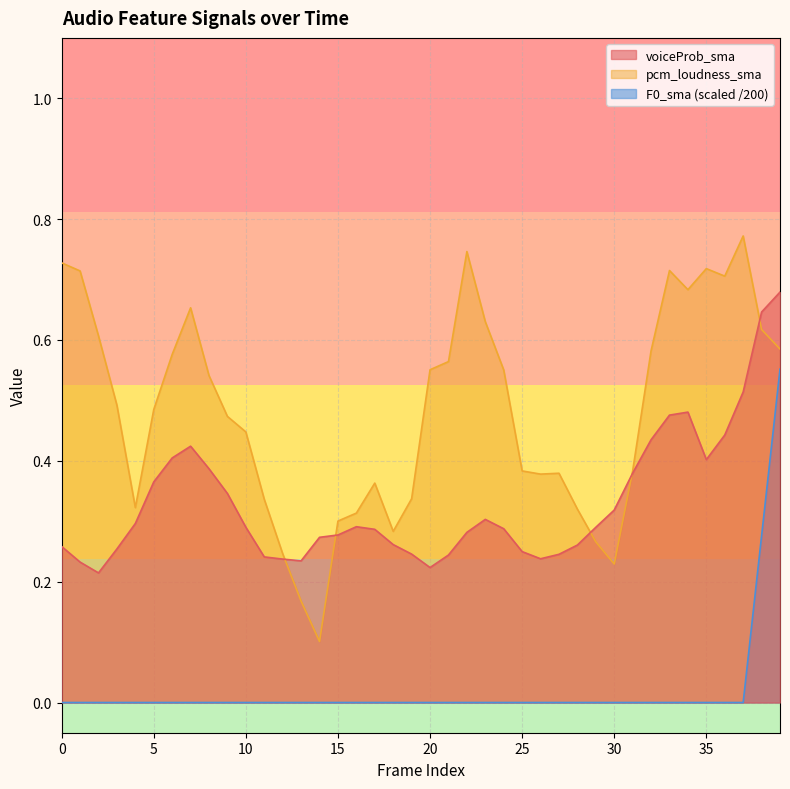

Which series ends up on top after the final intersection of voiceProb_sma and pcm_loudness_sma?

voiceProb_sma